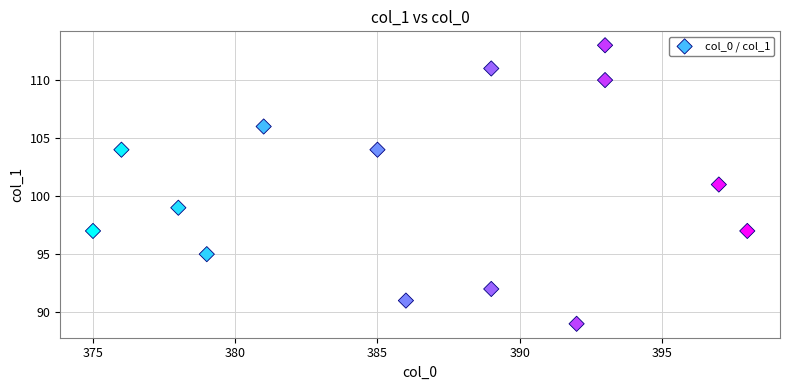

What is the range of Y values (max minus min)?

24